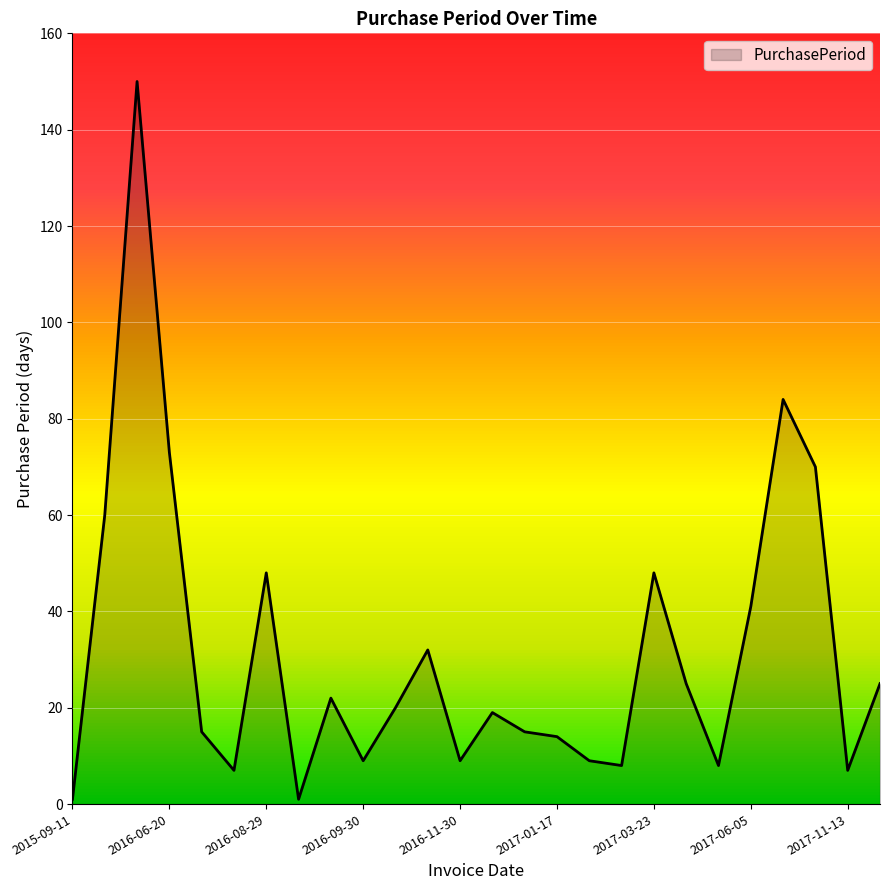

What is the greatest value displayed?

150